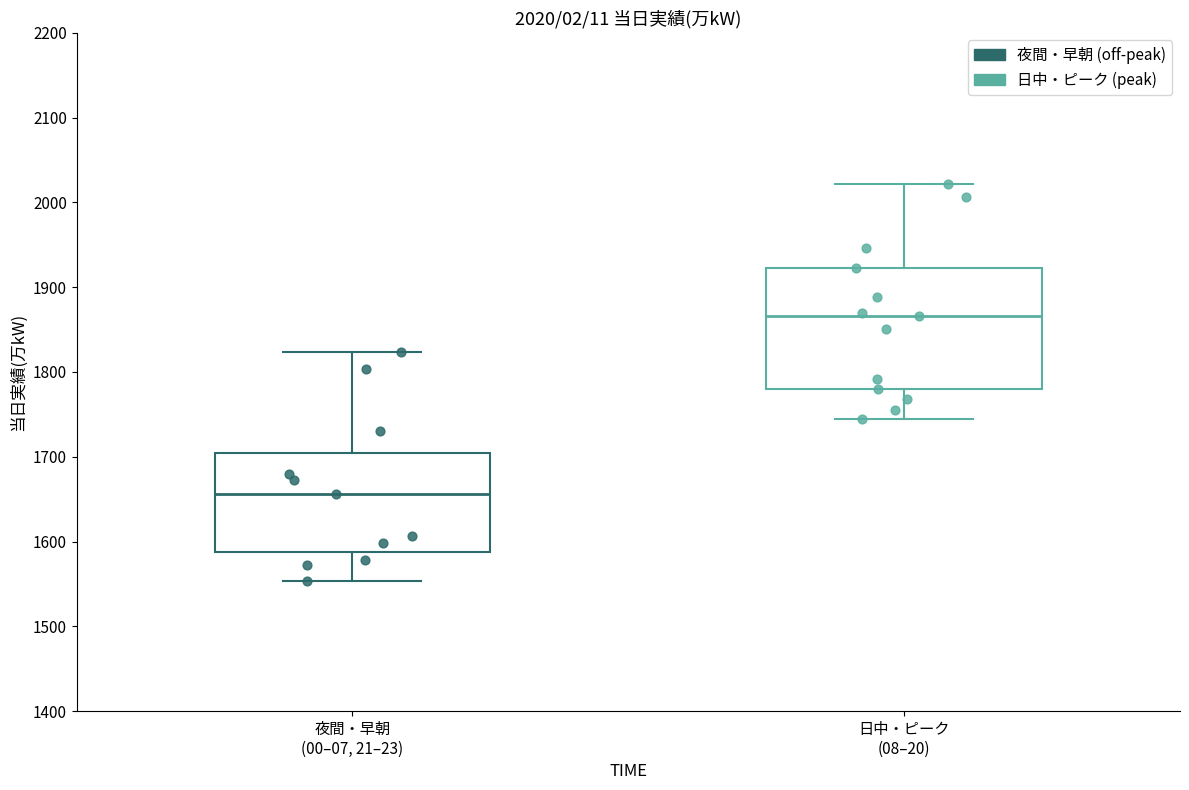

Comparing the boxes themselves (not the whiskers), which one is the tallest?

日中・ピーク (08–20)